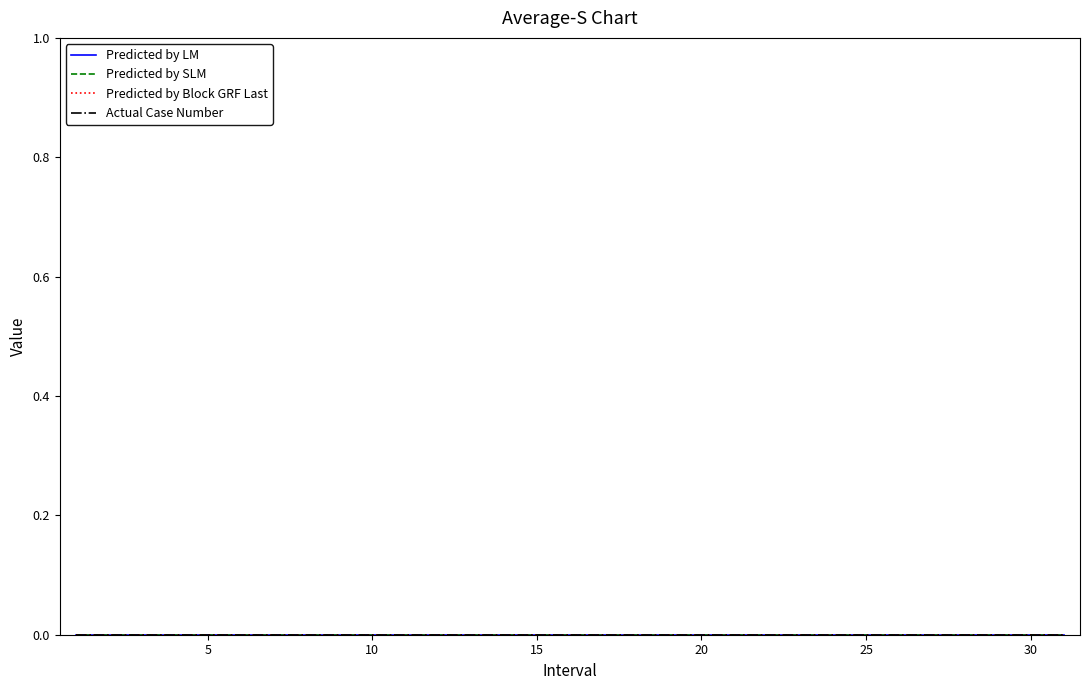

Which has a higher value, 30 or 29?

30